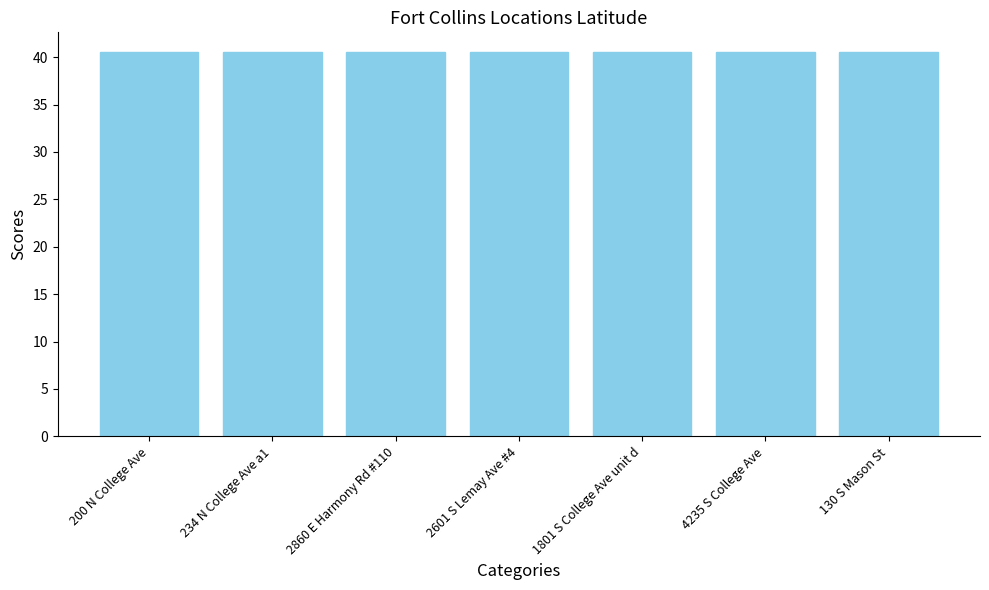

True or false: the data shows 10.4 at 1801 S College Ave unit d.

False